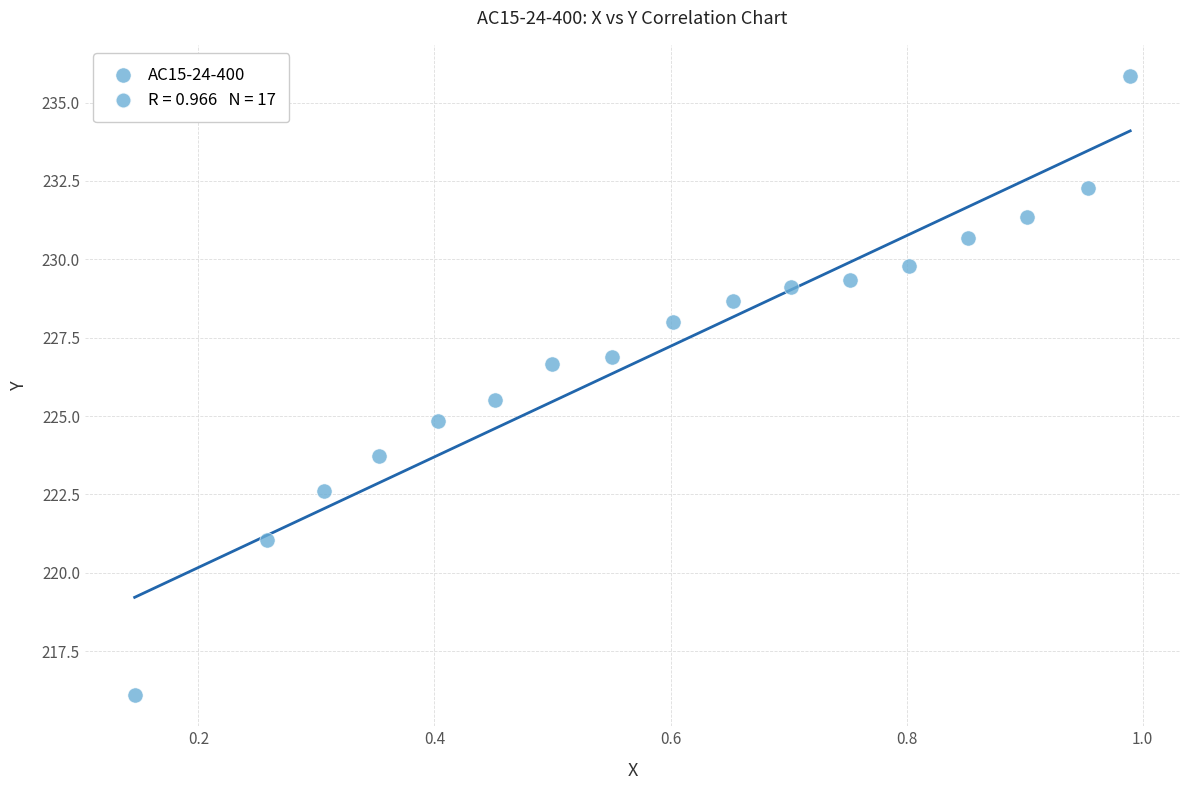

What is the range of Y values (max minus min)?

19.8